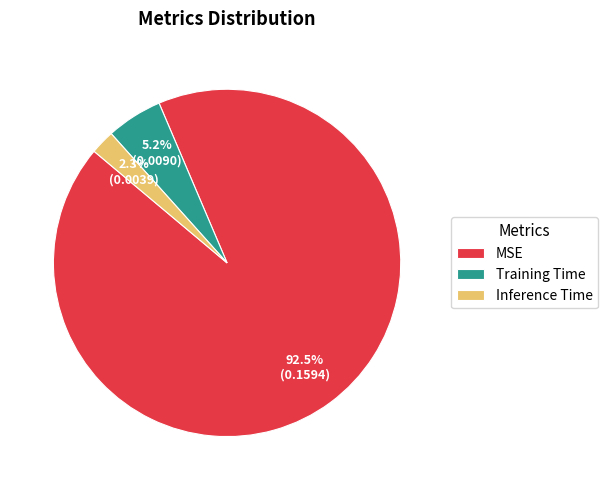

Is the sum of Training Time and MSE greater than half?

Yes